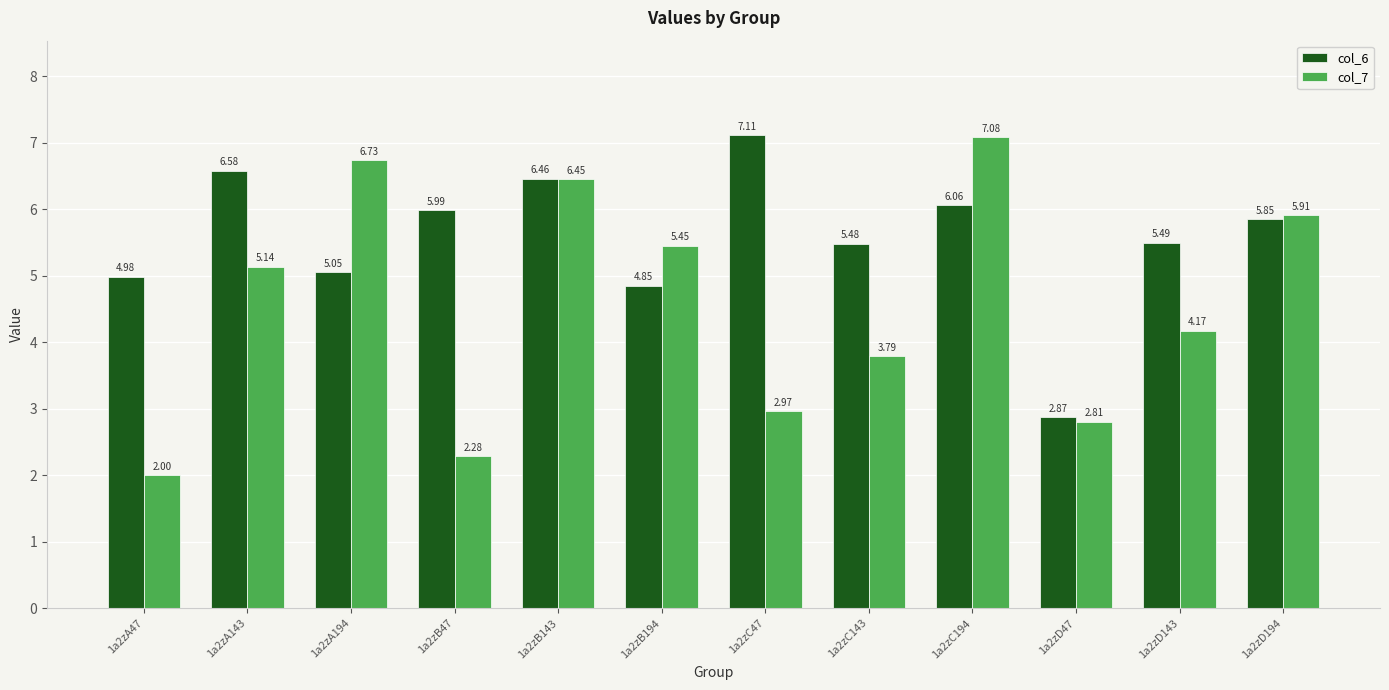

What is the label of the 4th bar from the left?

1a2zB47